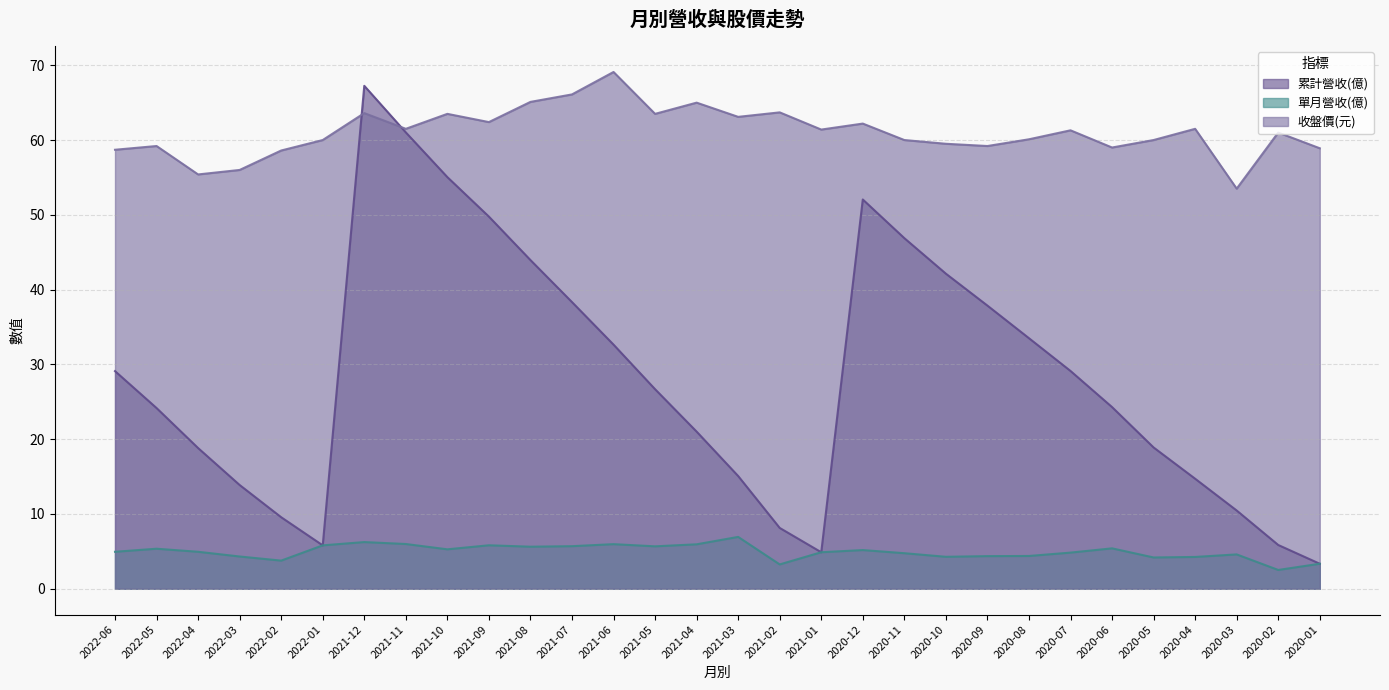

At which category is the sum across all series the highest?

2021-12